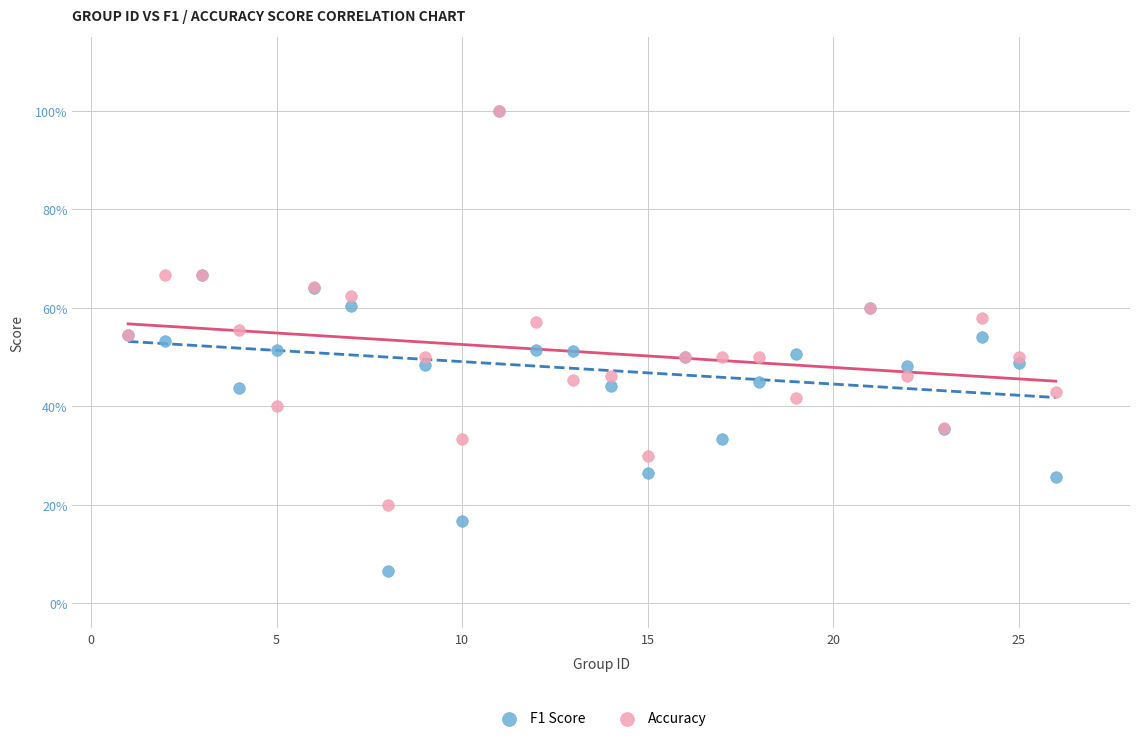

What are all the series names shown in the legend?

F1 Score, Accuracy